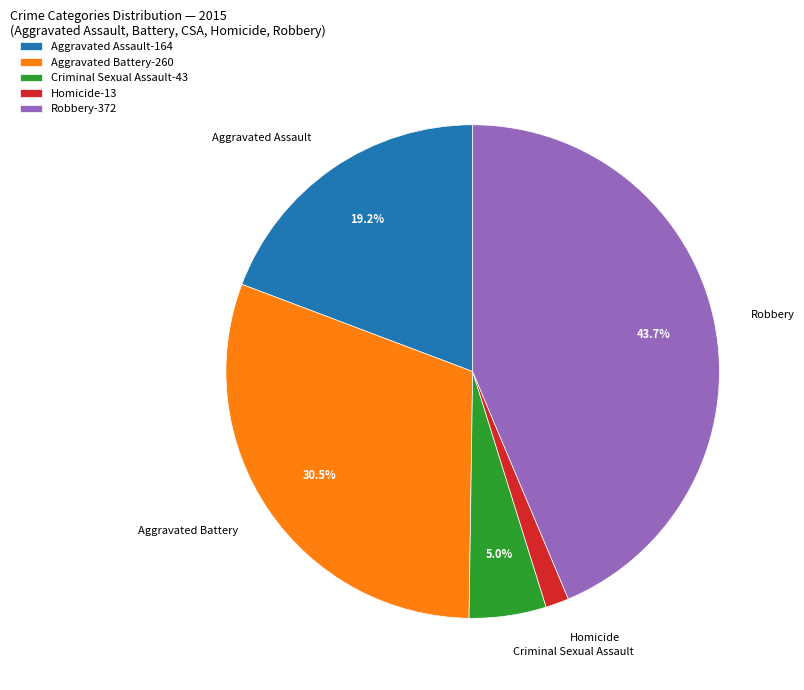

Is Homicide the majority of the pie?

No